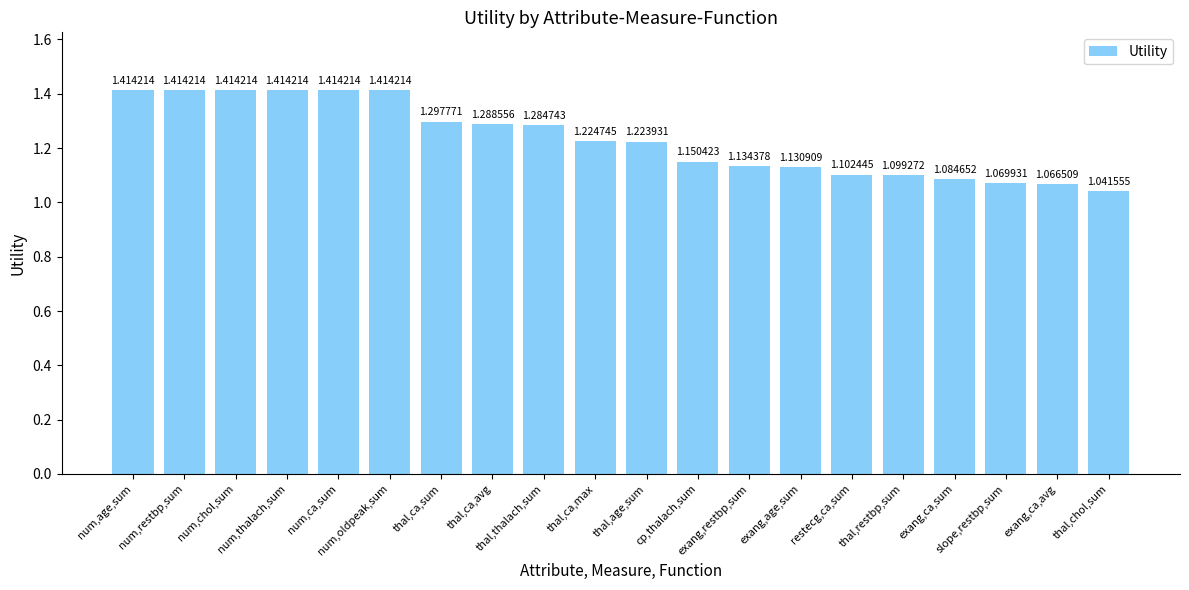

What is the sum of all values?

24.7